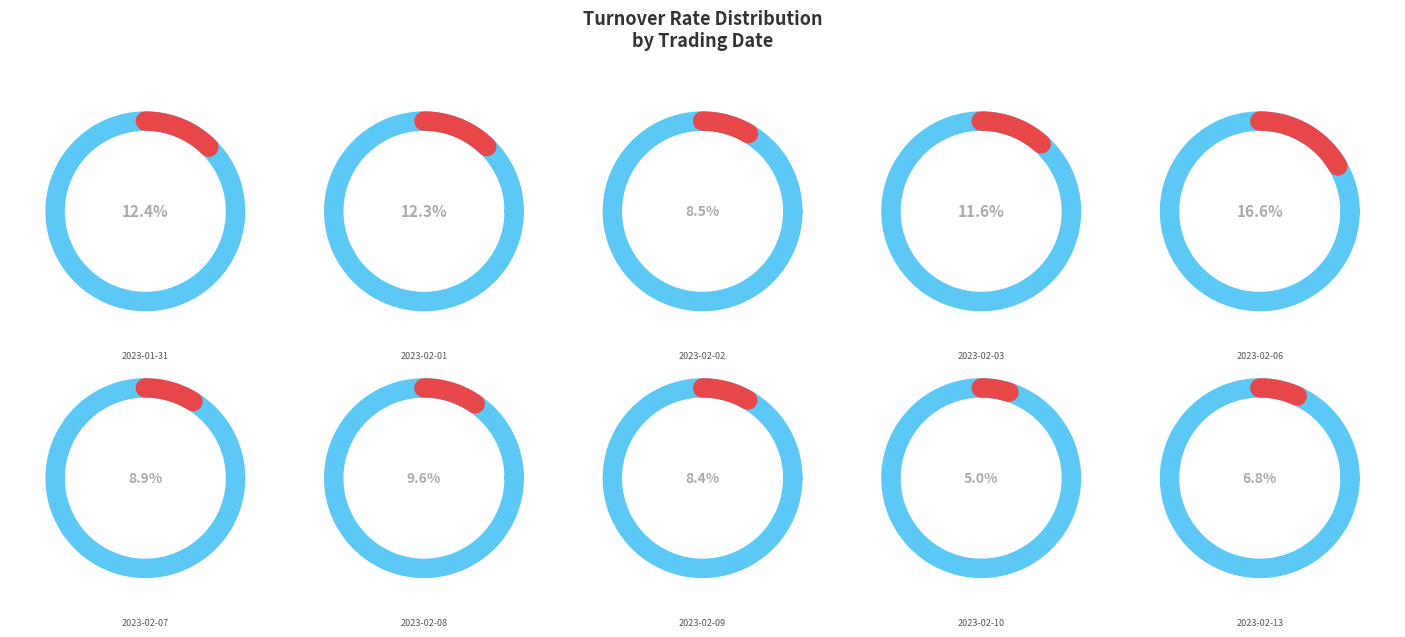

True or false: 2023-02-02 accounts for 8% of the total.

True